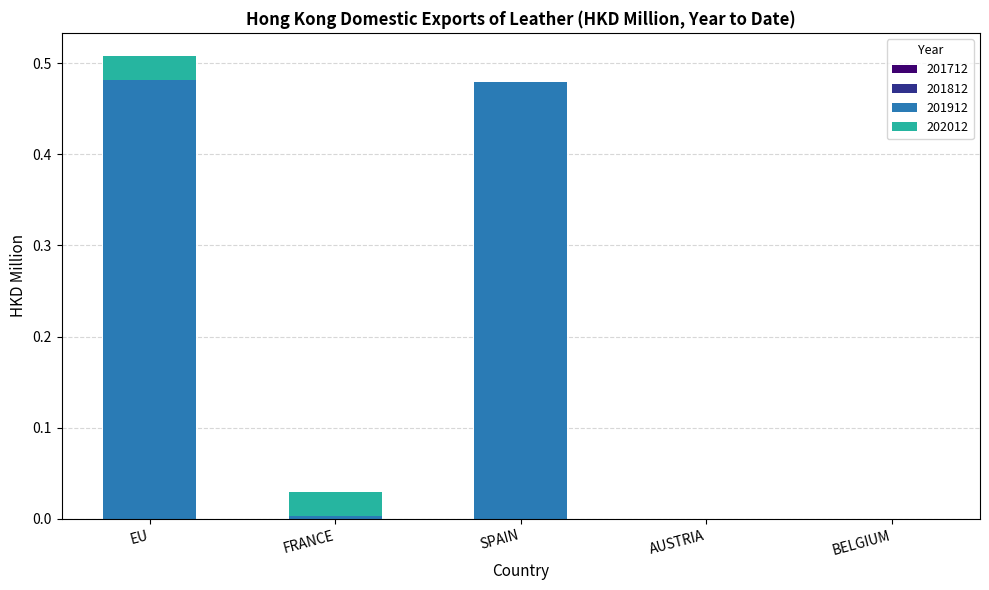

At which category is the sum across all series the highest?

EU